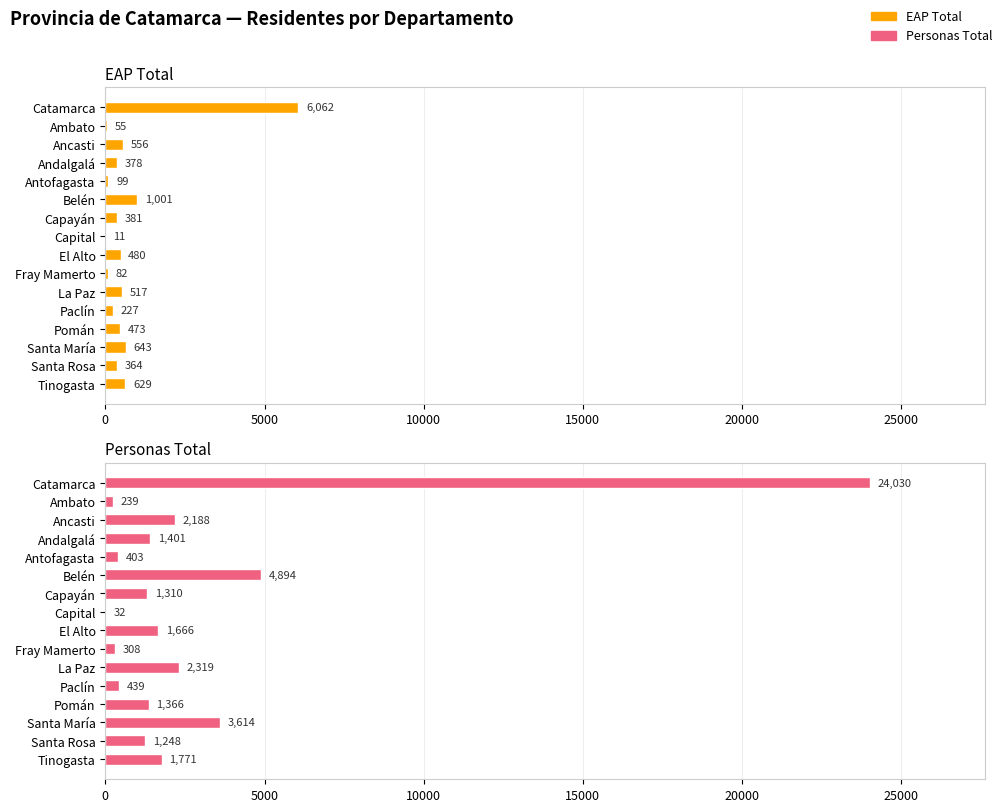

At how many categories does at least one series exceed 1952?

5